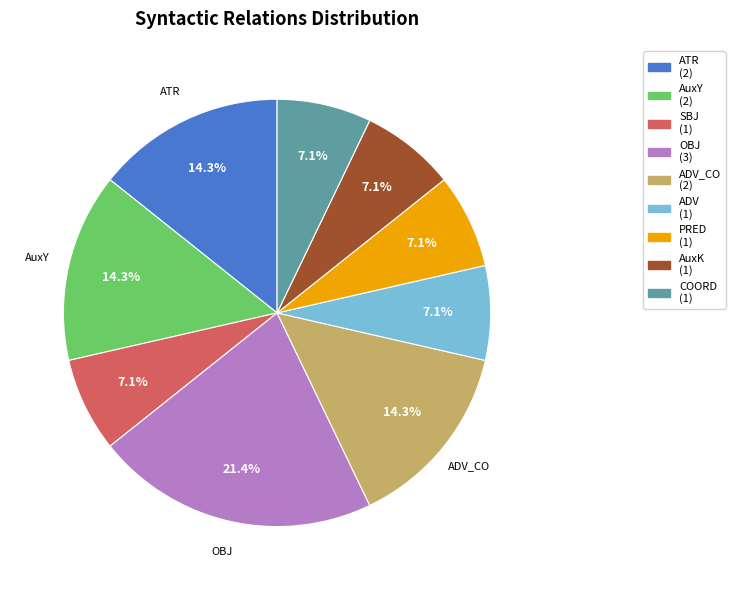

How much of the chart is everything except ADV_CO (2)?

85.7%